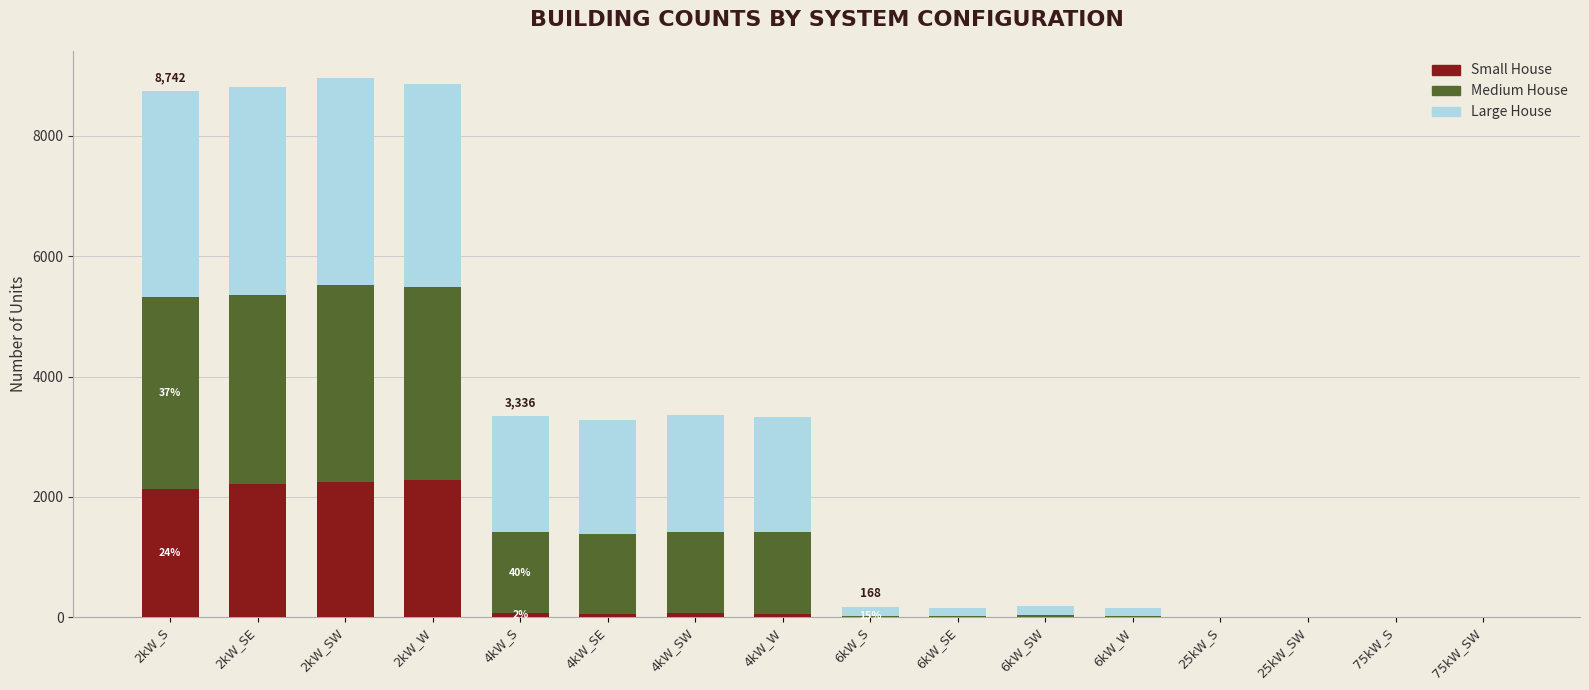

What is the maximum value for Small House?

2271